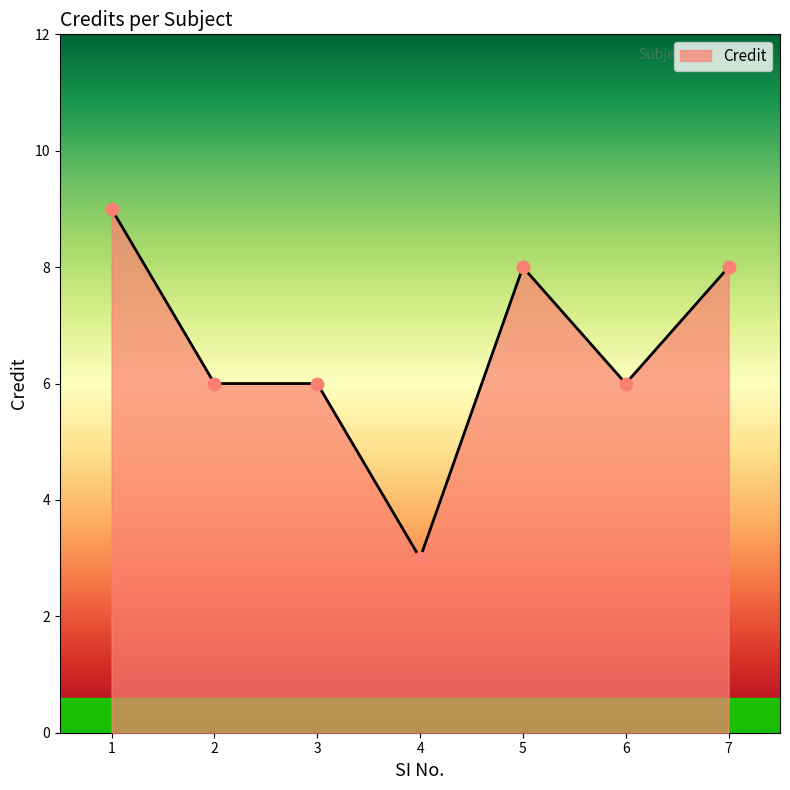

What is the change in value from 3 to 7?

+2